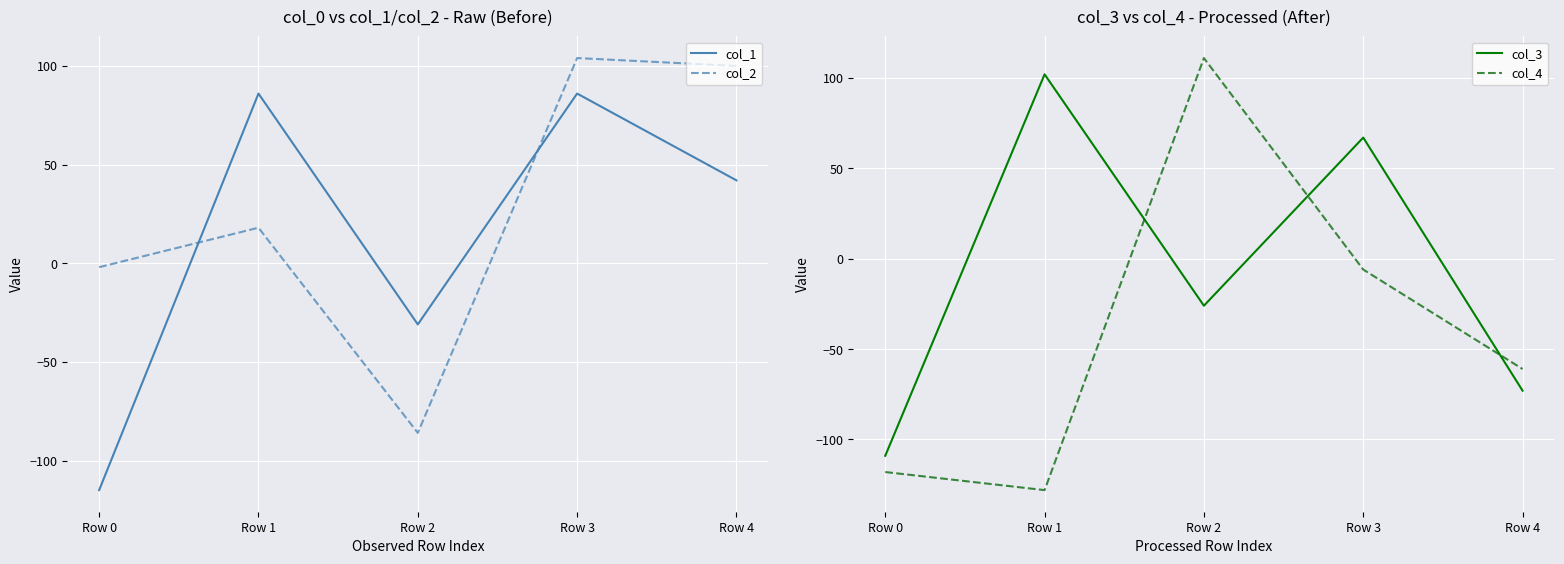

What is the value of the col_1 point at the 3rd from the left?

-31